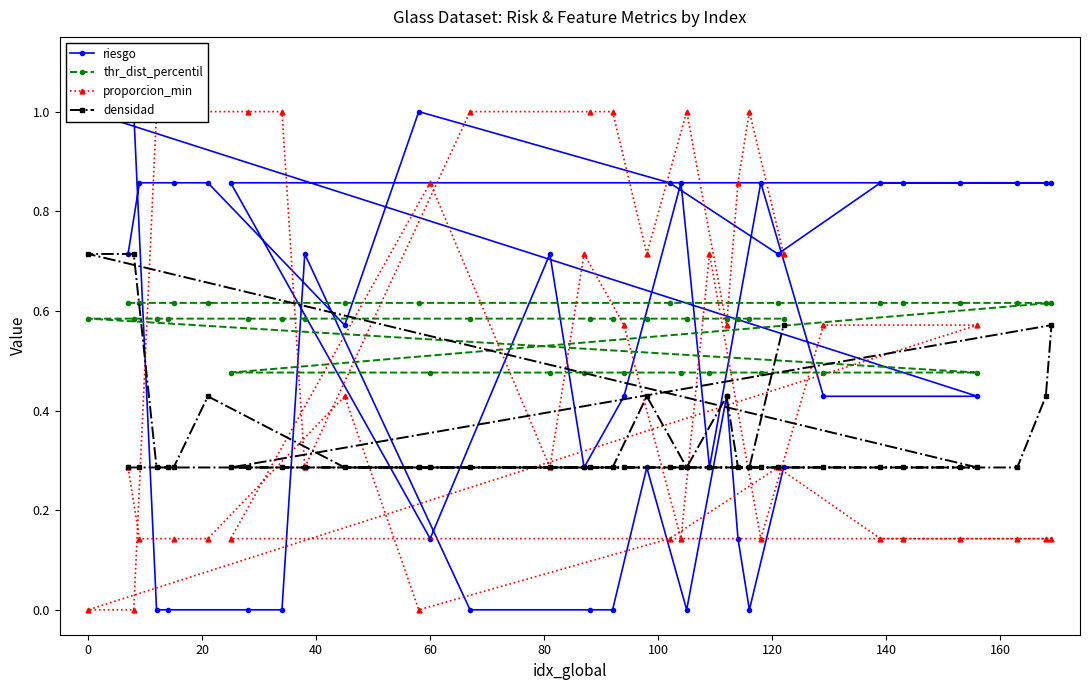

How many densidad values are between 0 and 1?

40